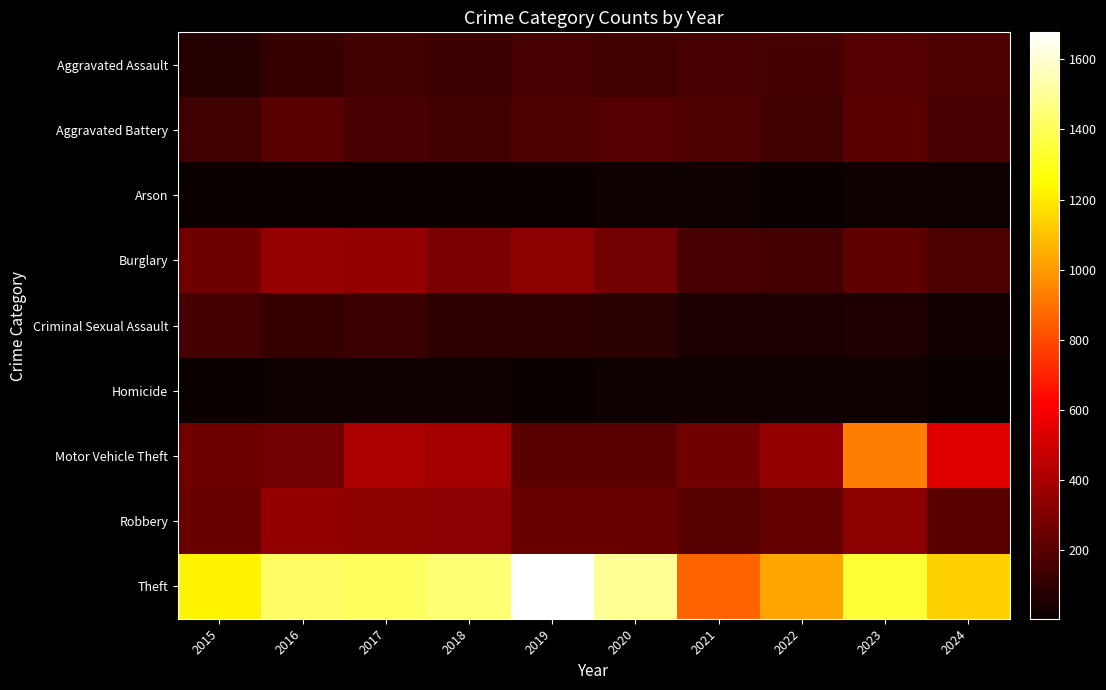

At which category is the sum across all series the highest?

2023